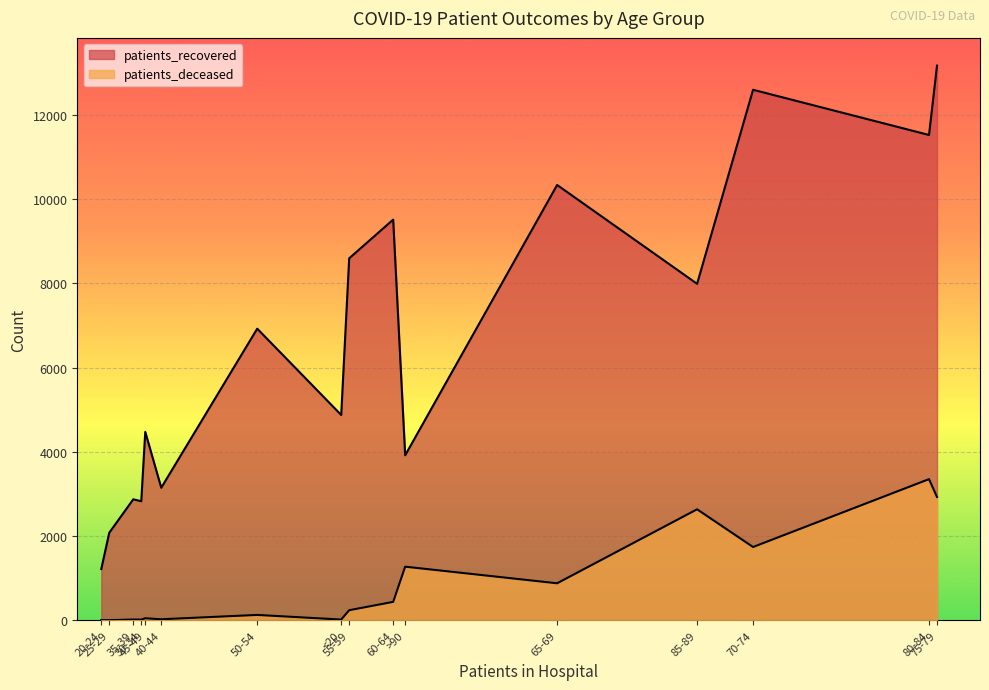

Rank the series at 60-64 from highest to lowest value.

patients_recovered, patients_deceased